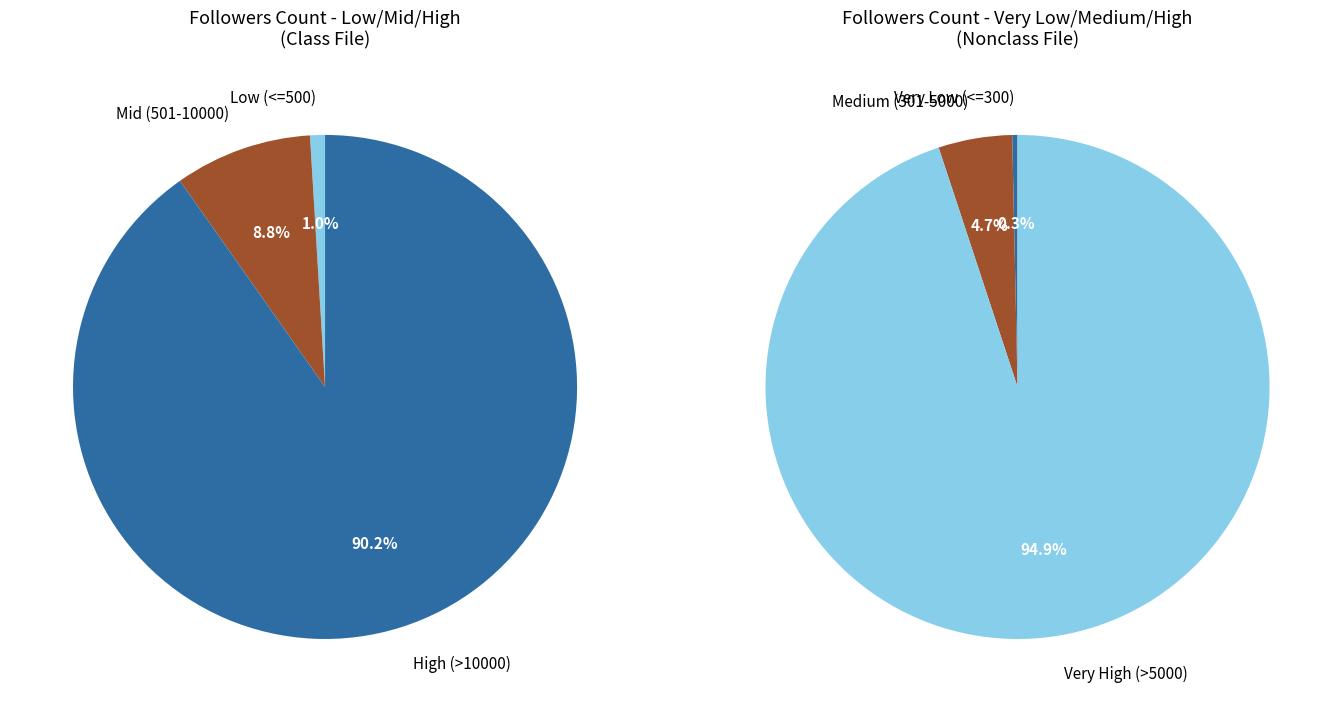

The FWWMagazine slice represents 11% of the pie. True or false?

False